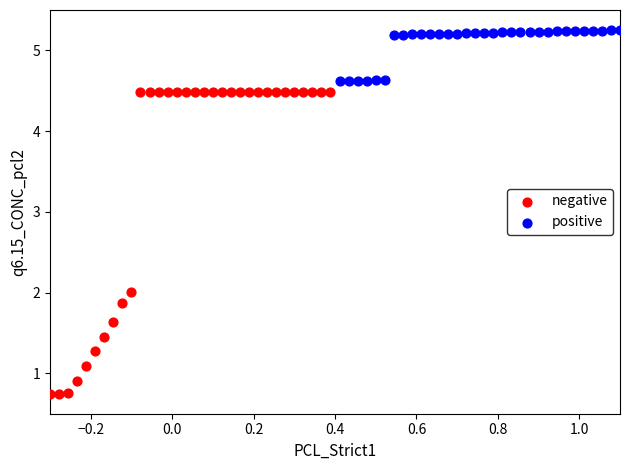

Which series has the widest spread of Y values?

negative